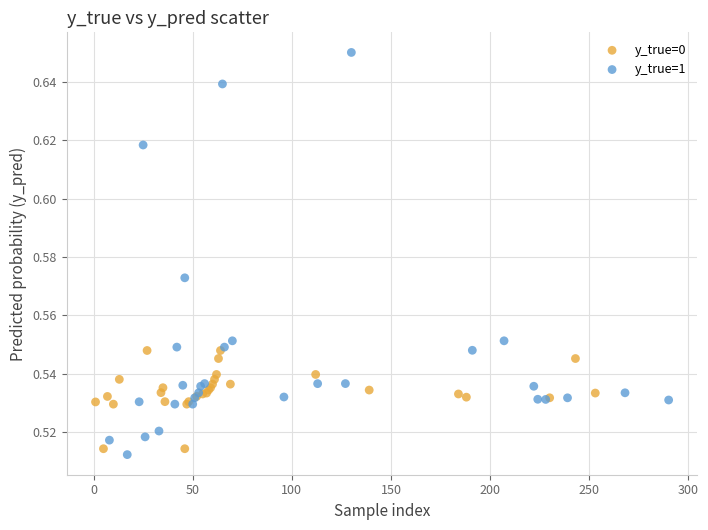

Which series has the largest Y range (max minus min)?

y_true=1